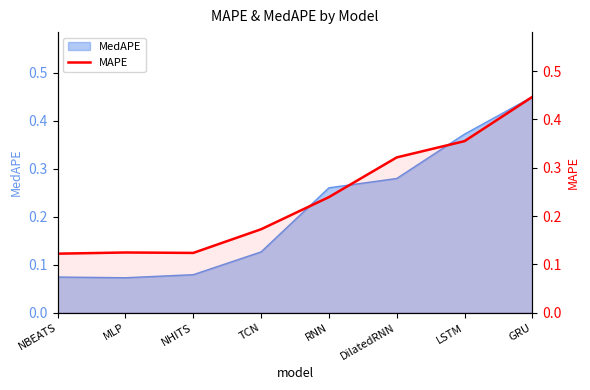

Where is the data nearest to the value 0?

NBEATS